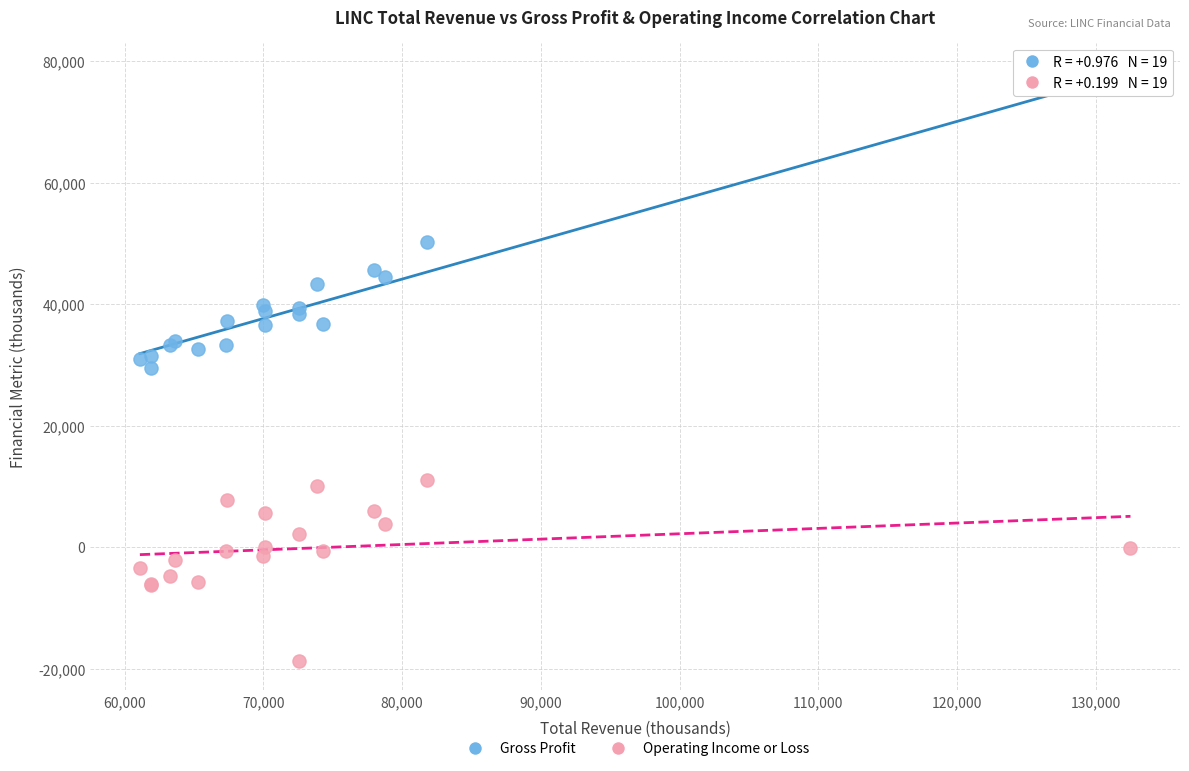

What is the X range (max minus min) for the scatter plot?

71400